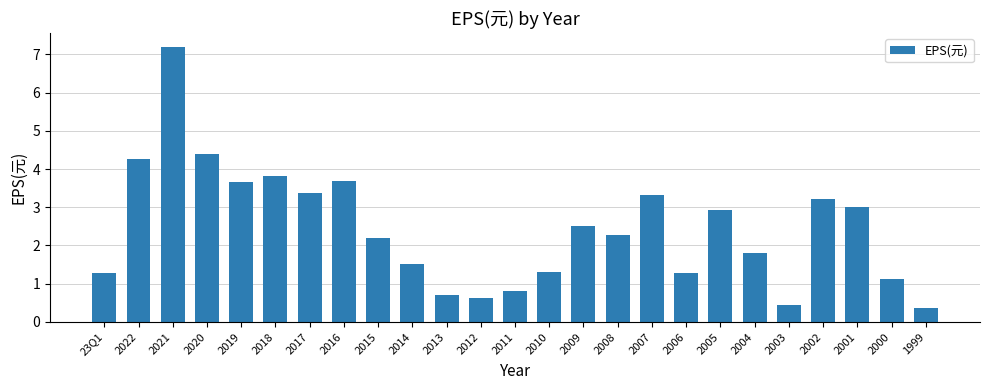

What is the sum of all values?

61.1